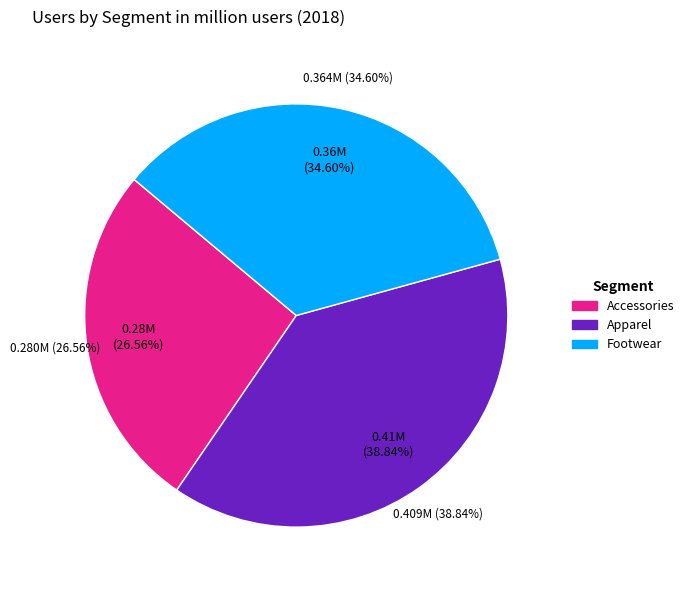

Do Apparel and Footwear together represent more than half of the pie?

Yes